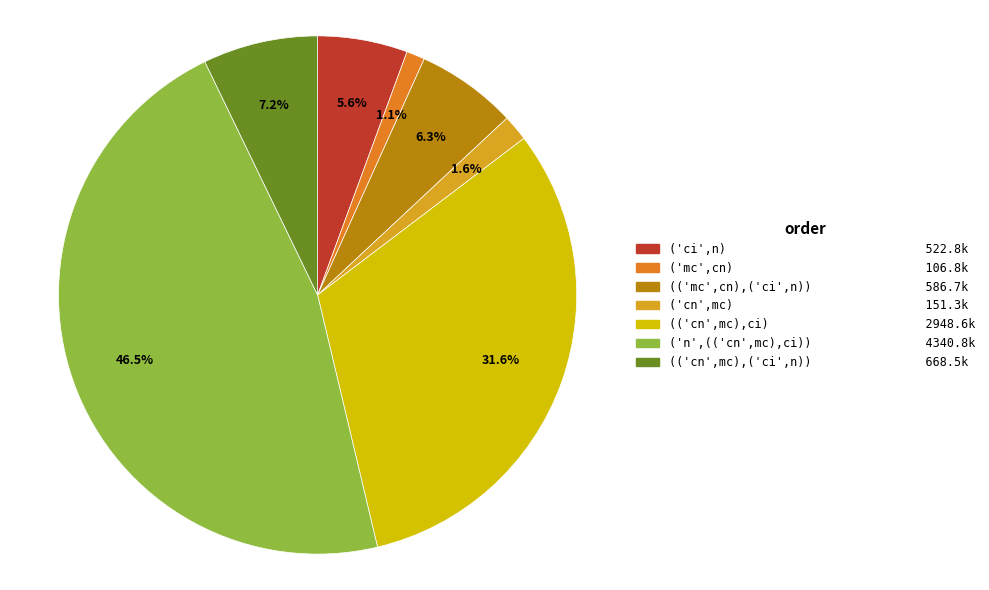

Is there any slice that represents more than half of the pie?

No